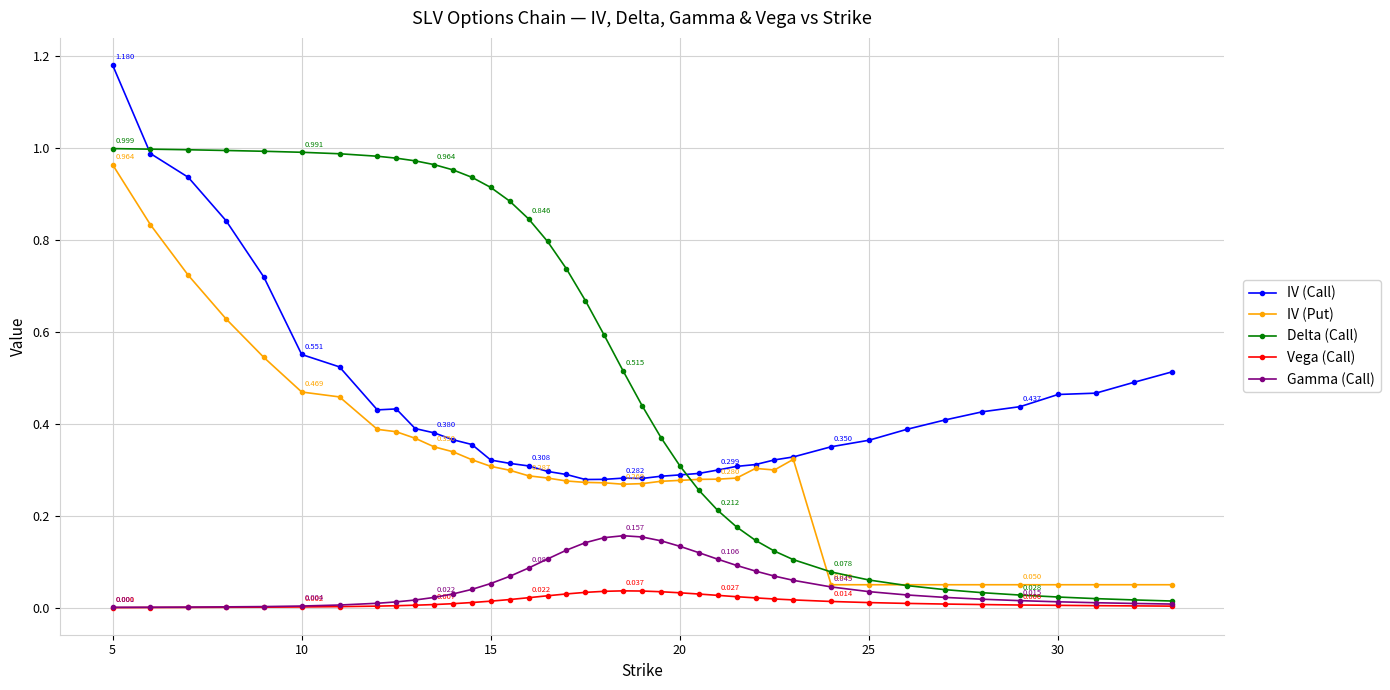

True or false: Delta (Call) and Vega (Call) cross at least once.

False